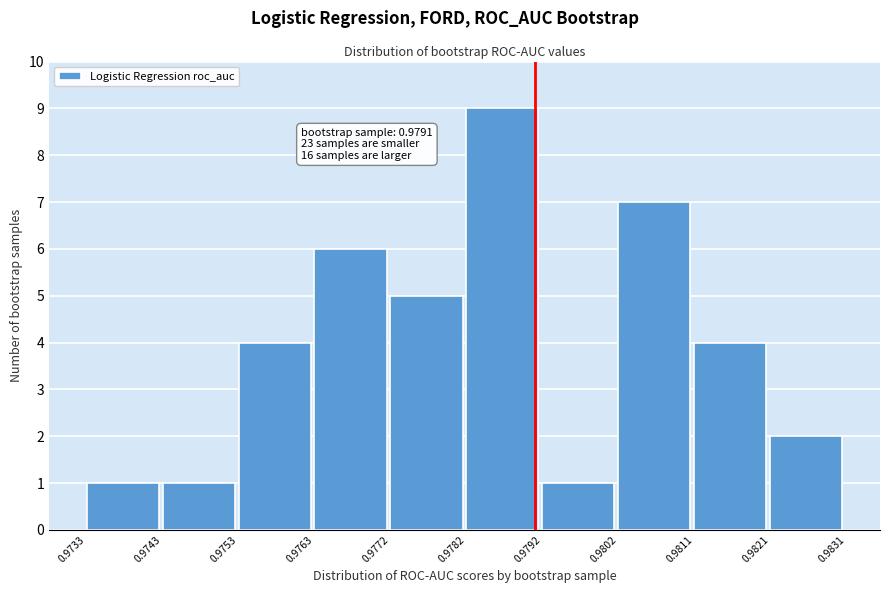

Over which range of the x-axis is the bar tallest?

0.9782 to 0.9792